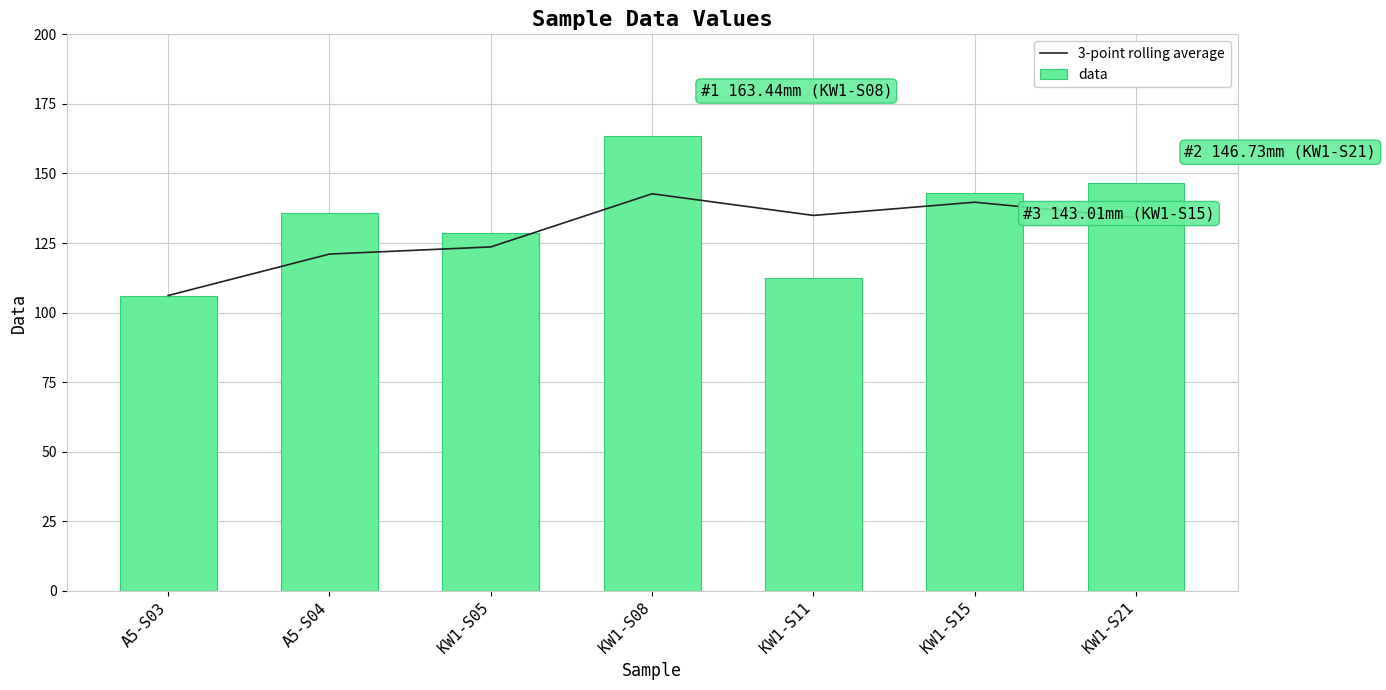

What position from the right is A5-S03?

7